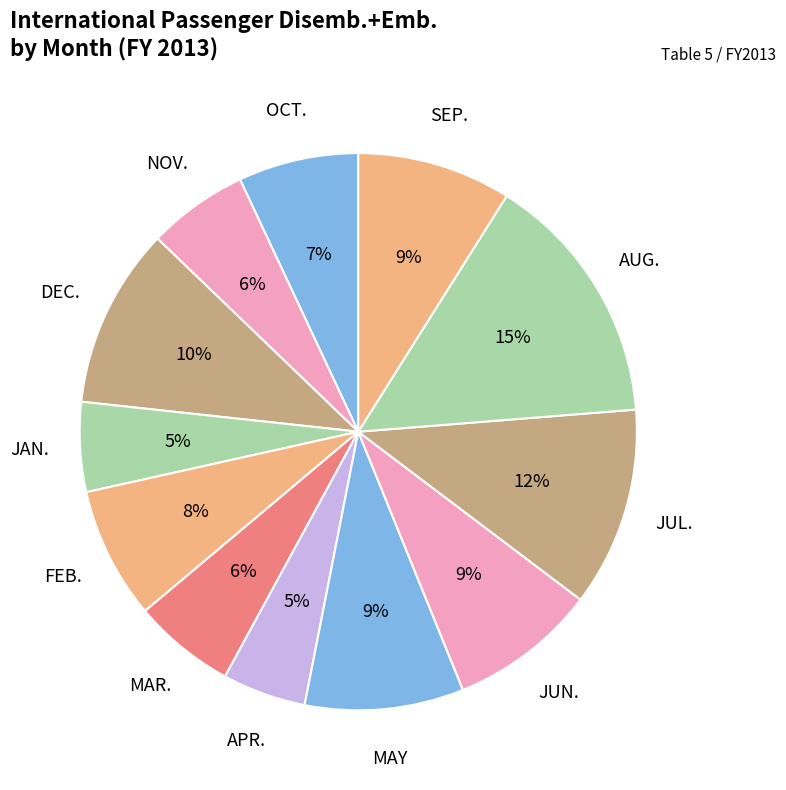

How many segments does this pie chart have?

12